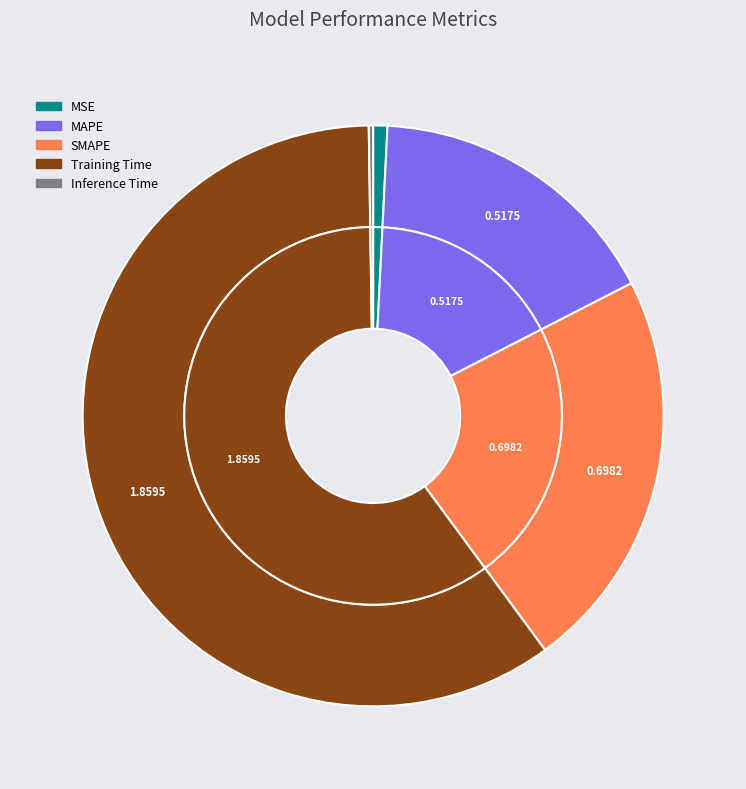

Do Inference Time and MSE together represent more than half of the pie?

No